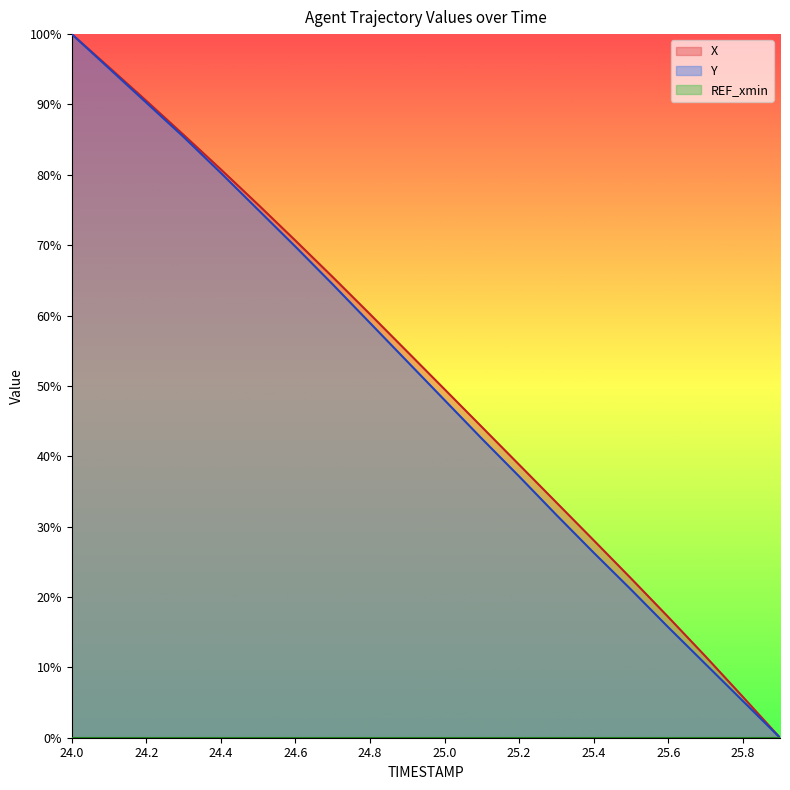

What is the difference between the maximum and minimum values in the Y series?

100.0